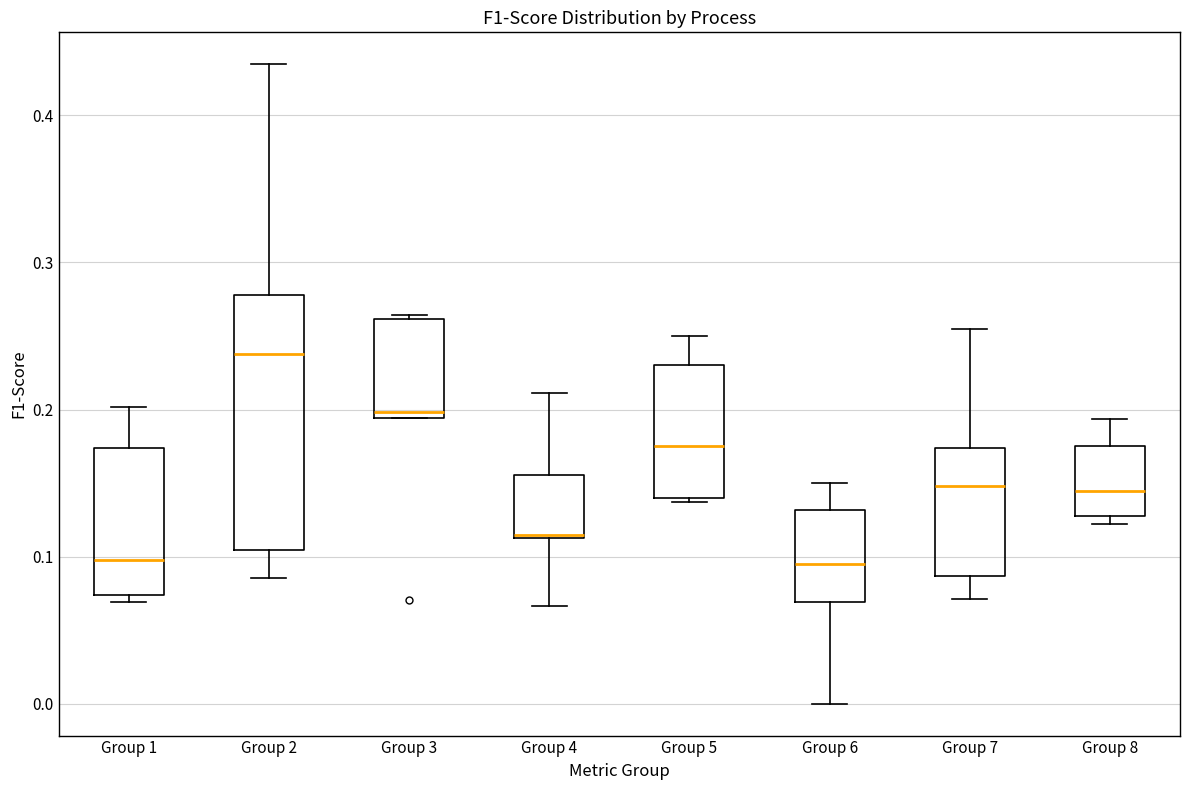

Reading left to right, read every box against the y-axis: the position of its median line, the range the box covers, and the ends of its whiskers. The values are not printed on the chart, so give them approximately, as read against the axis.

Group 1: median 0.10, box 0.07 to 0.17, whiskers 0.07 (just below the box's lower edge) to 0.20
Group 2: median 0.24, box 0.10 to 0.28, whiskers 0.09 to 0.43
Group 3: median 0.20, box 0.19 to 0.26, whiskers 0.19 to 0.26
Group 4: median 0.11, box 0.11 to 0.16, whiskers 0.07 to 0.21
Group 5: median 0.18, box 0.14 to 0.23, whiskers 0.14 to 0.25
Group 6: median 0.10, box 0.07 to 0.13, whiskers 0.00 to 0.15
Group 7: median 0.15, box 0.09 to 0.17, whiskers 0.07 to 0.25
Group 8: median 0.14, box 0.13 to 0.18, whiskers 0.12 to 0.19